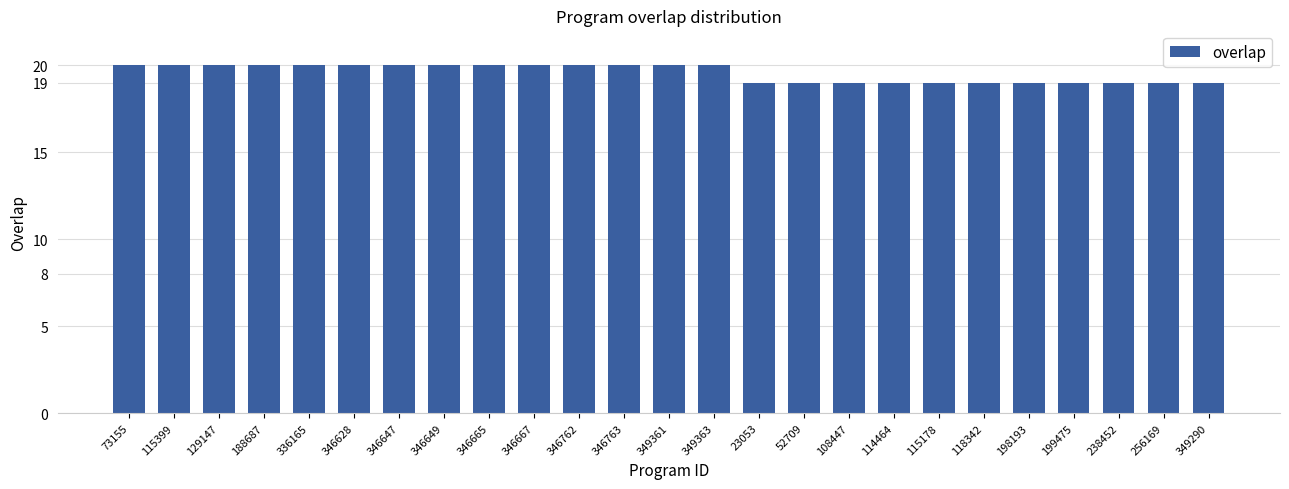

How many values are below 20?

11